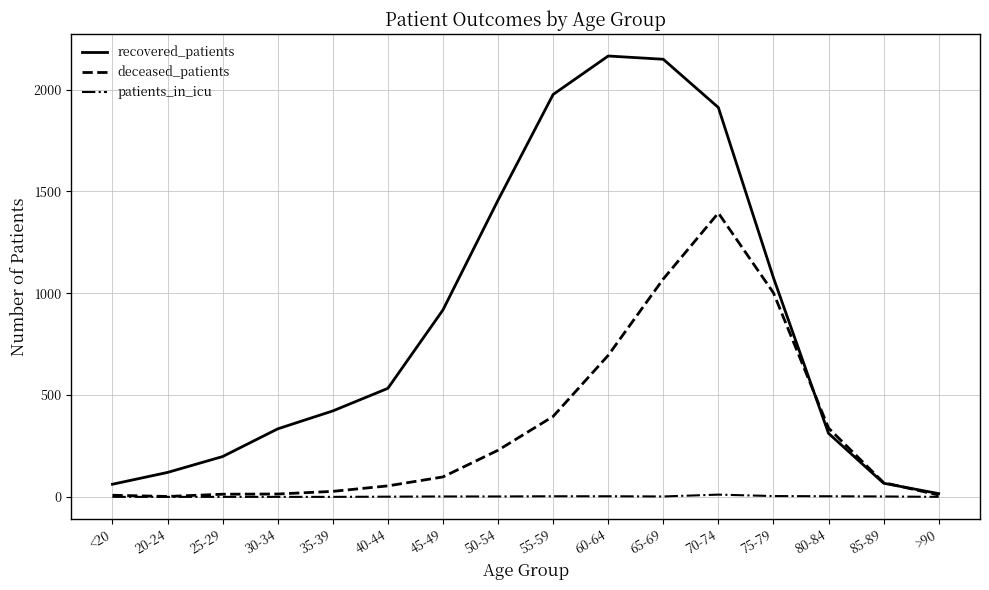

What is the greatest value displayed?

2165